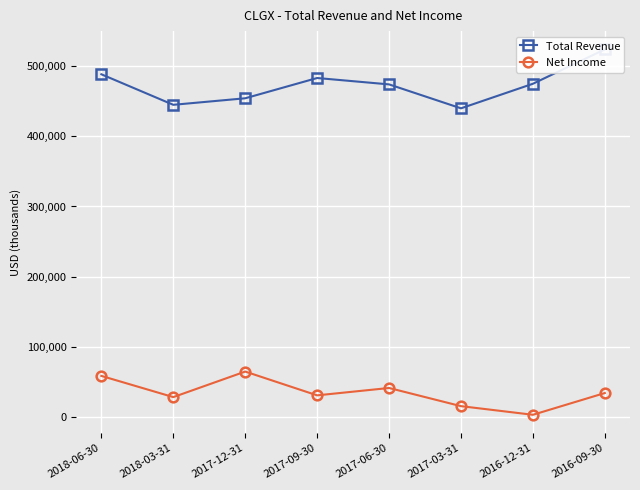

Is it true that Total Revenue equals 594394 at 2017-12-31?

False